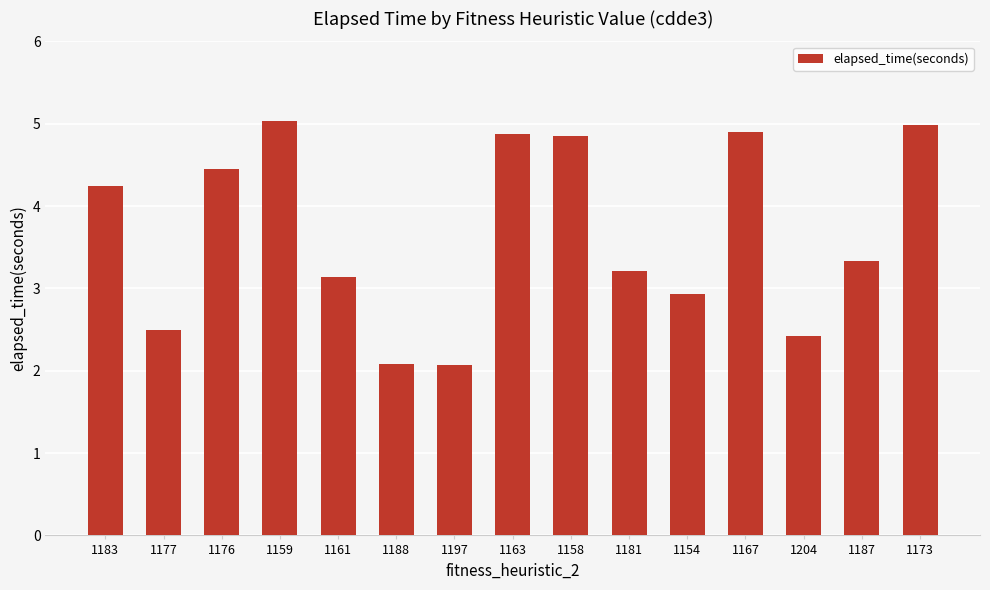

What is the value of the 2nd bar from the left?

2.5